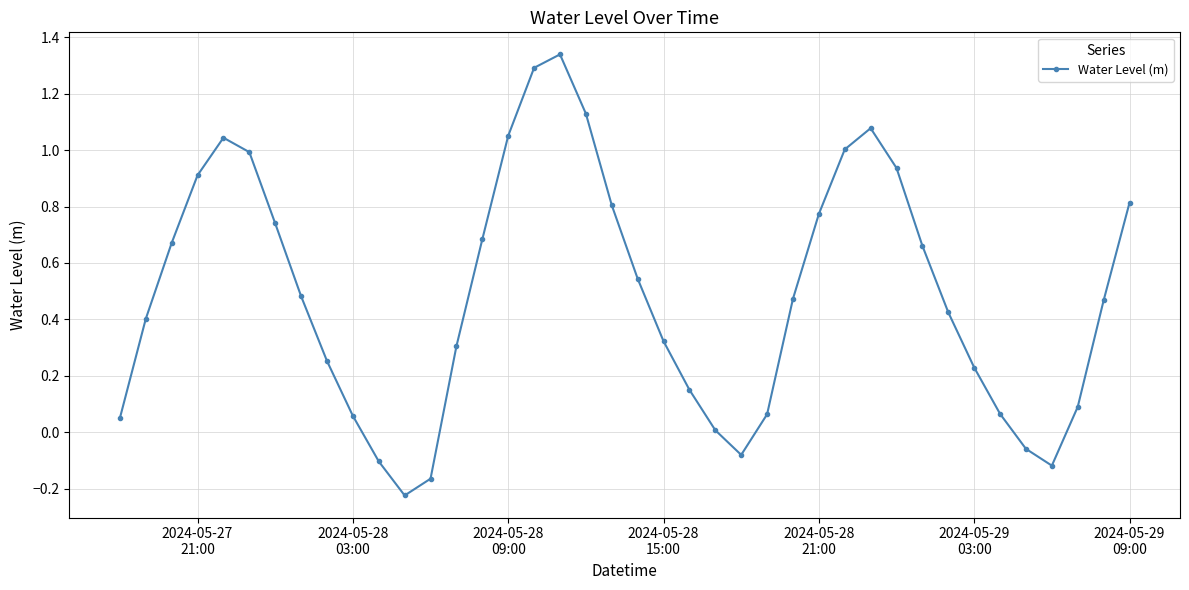

How many data points are less than 0?

6